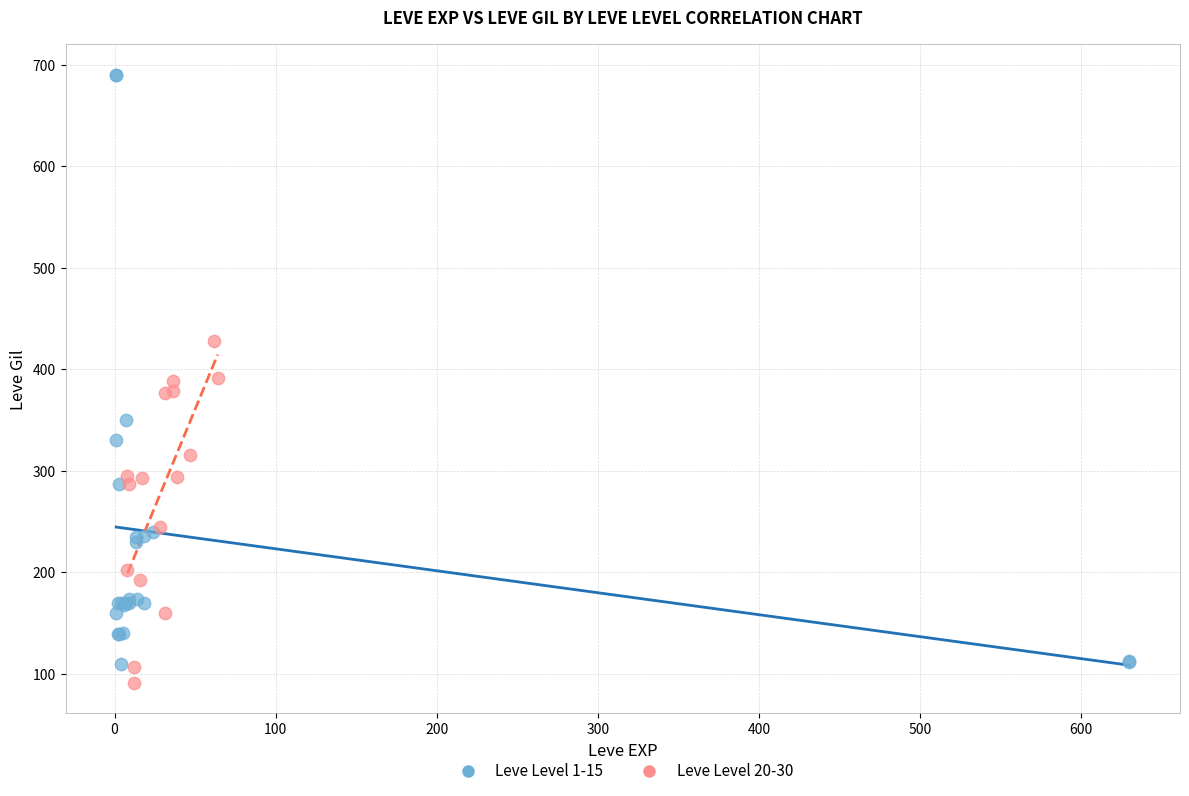

Which series reaches the maximum Y coordinate?

Leve Level 1-15